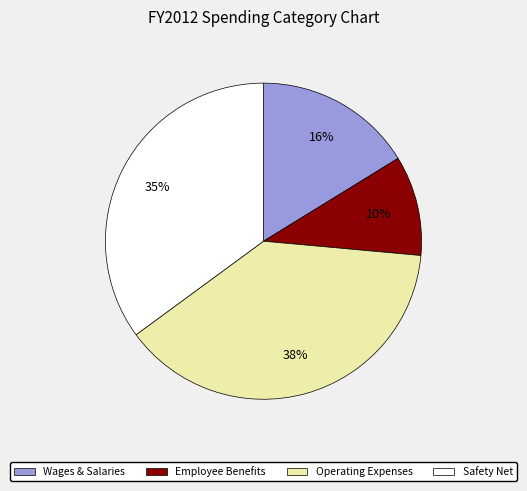

Combined, do Wages & Salaries and Safety Net account for over 50%?

Yes